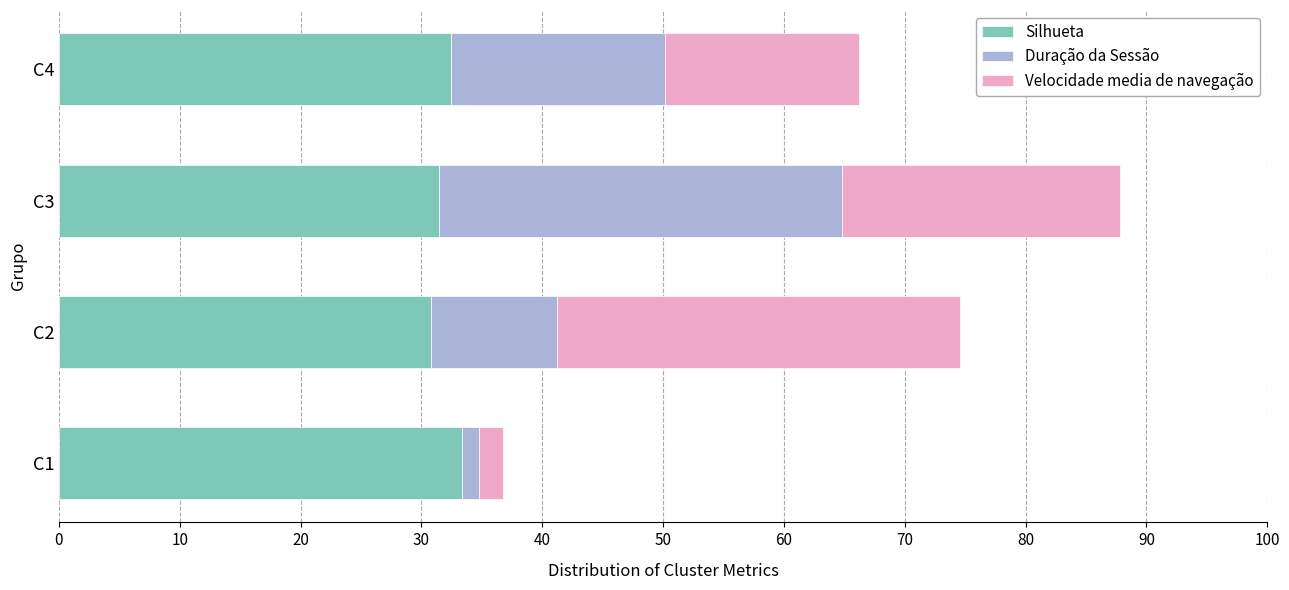

The value of Silhueta at C1 is 33.3. True or false?

True